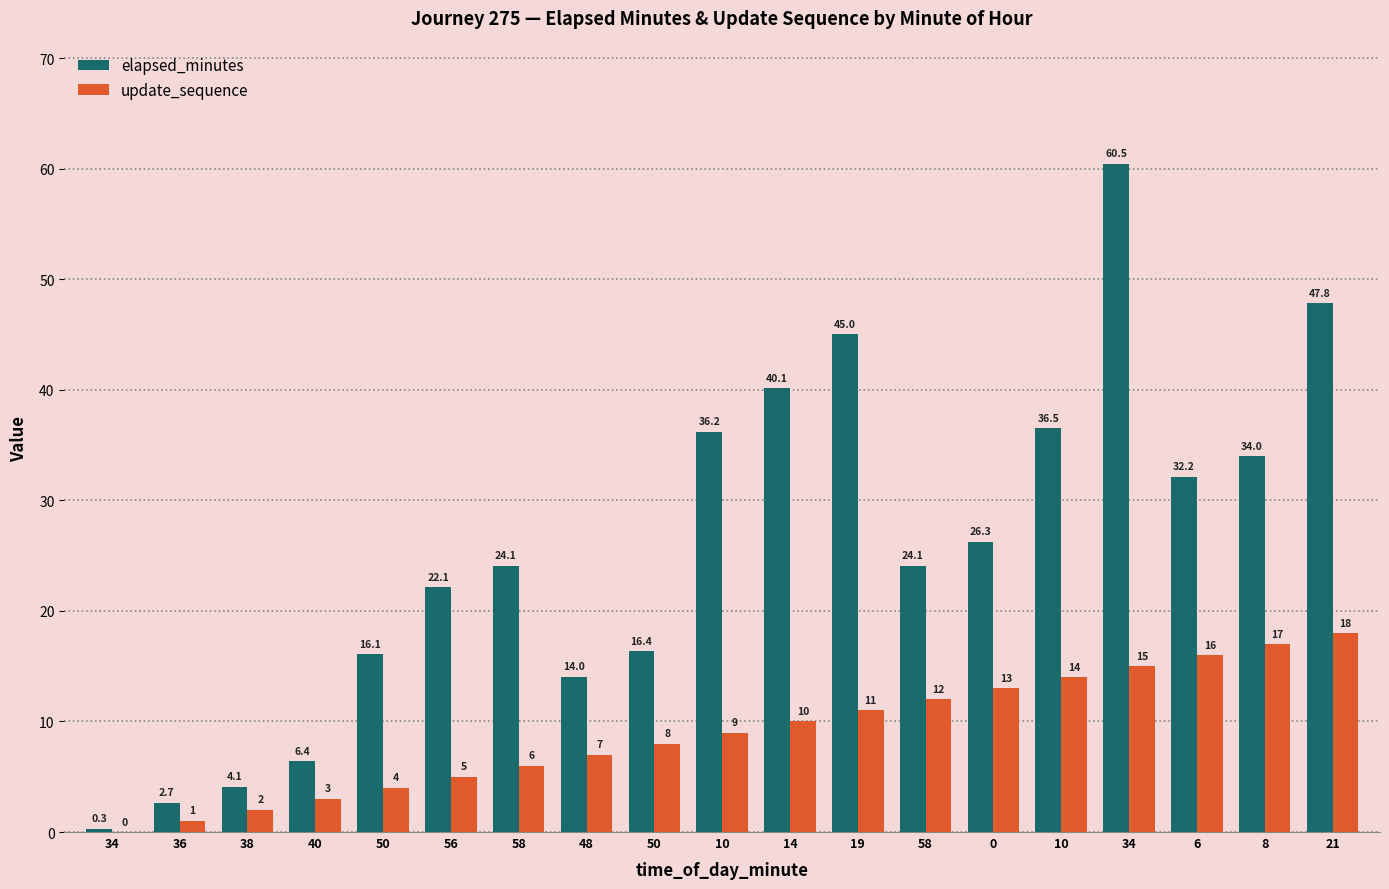

What is the difference between the second highest and minimum values in the elapsed_minutes series?

47.6